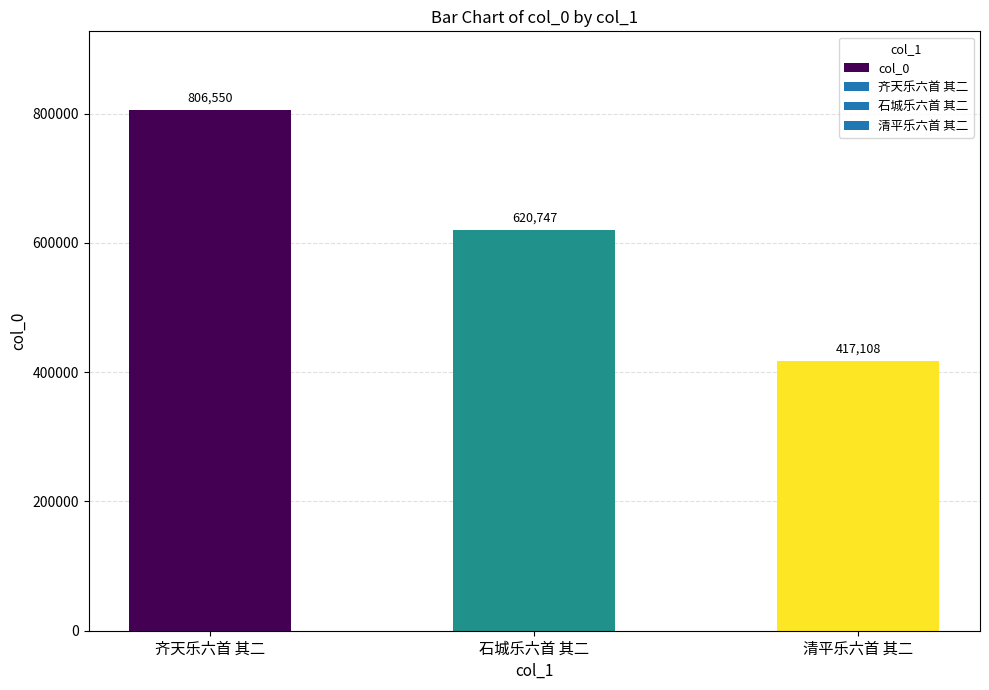

Reading left to right, what are all the values shown in this chart?

齐天乐六首 其二=806550	石城乐六首 其二=620747	清平乐六首 其二=417108